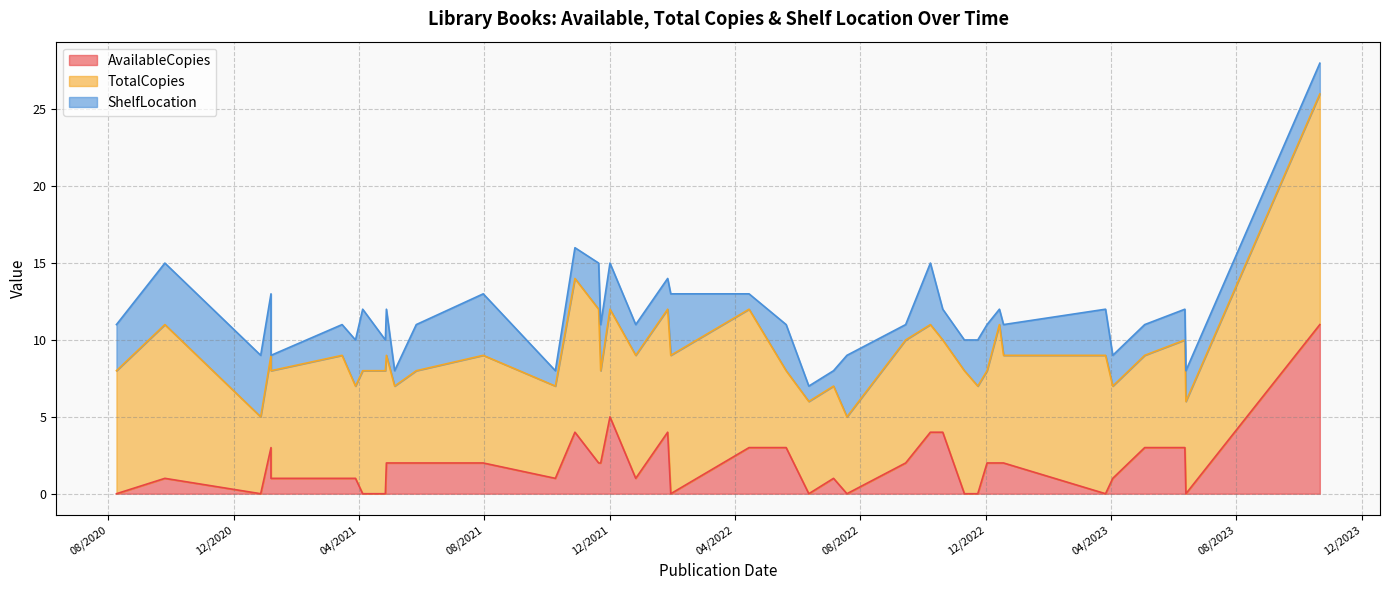

How many data points in AvailableCopies are less than 2?

19